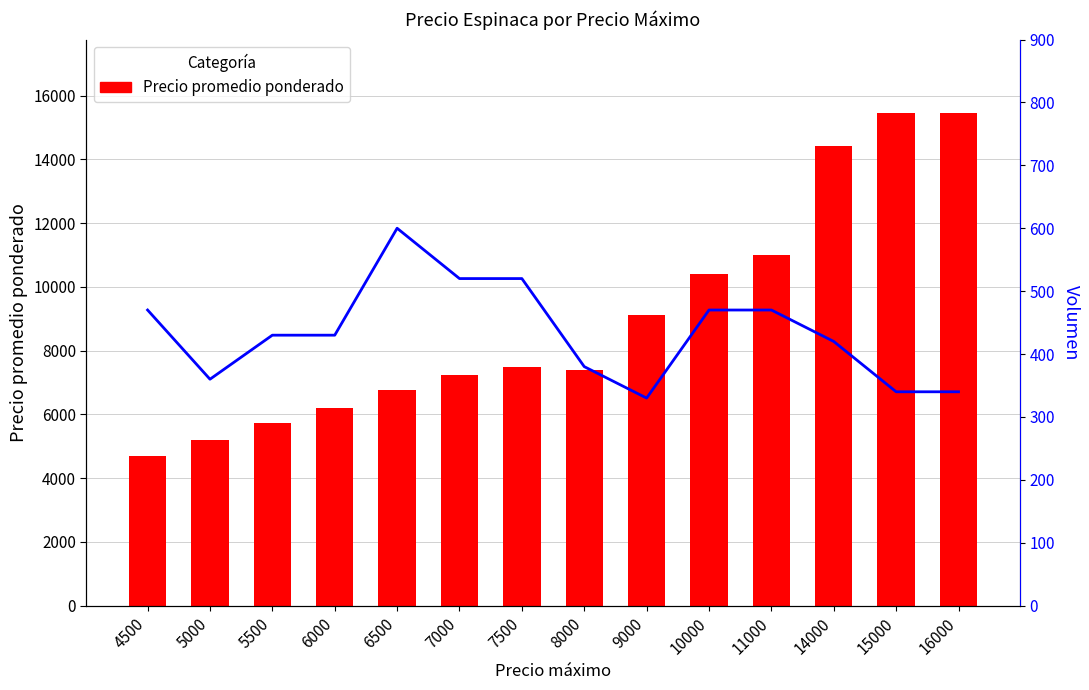

What is the maximum value for Precio promedio ponderado?

15441